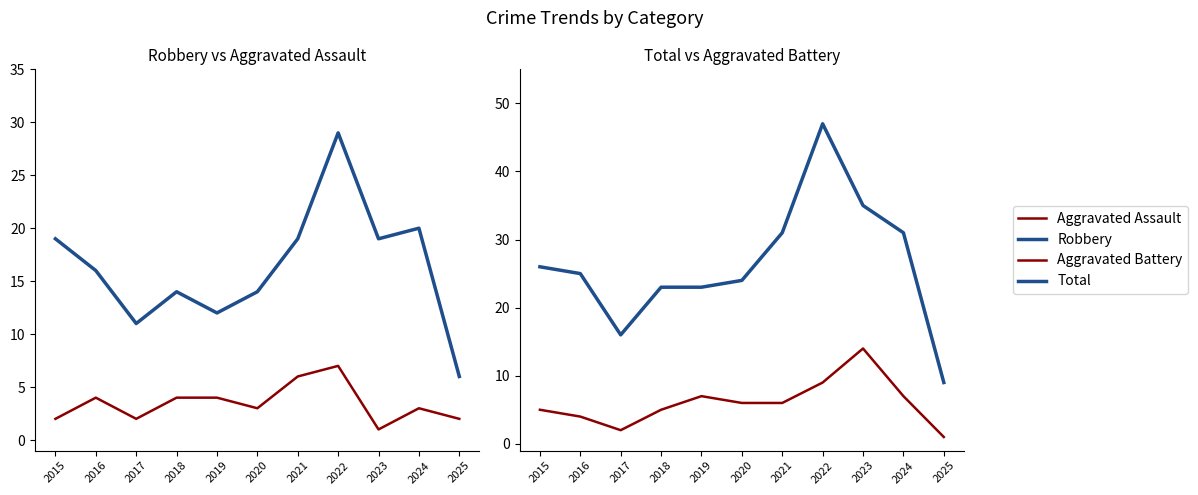

List the labels in order of Aggravated Assault value, largest first.

2022, 2021, 2016, 2018, 2019, 2020, 2024, 2015, 2017, 2025, 2023